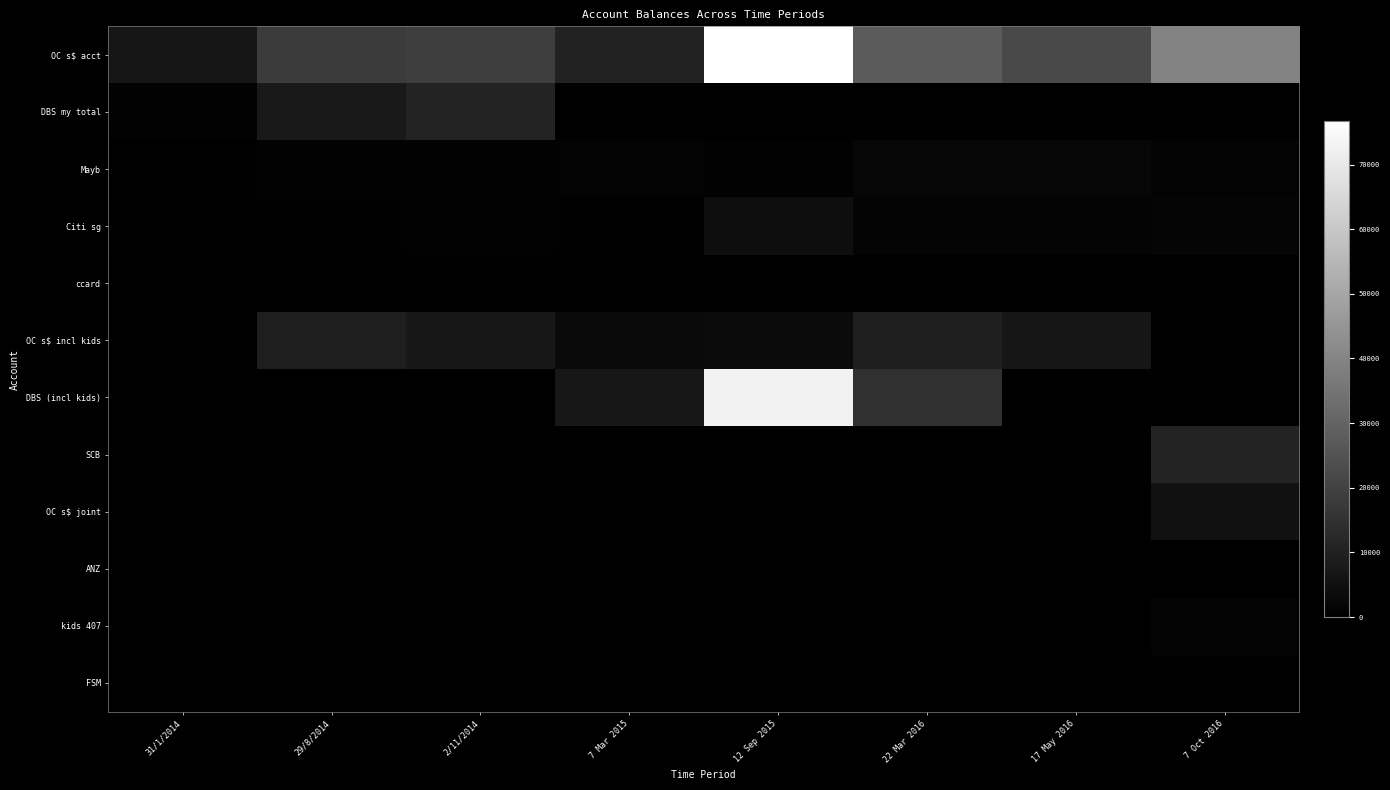

What is the difference between the highest and lowest values at 29/8/2014?

17763.0